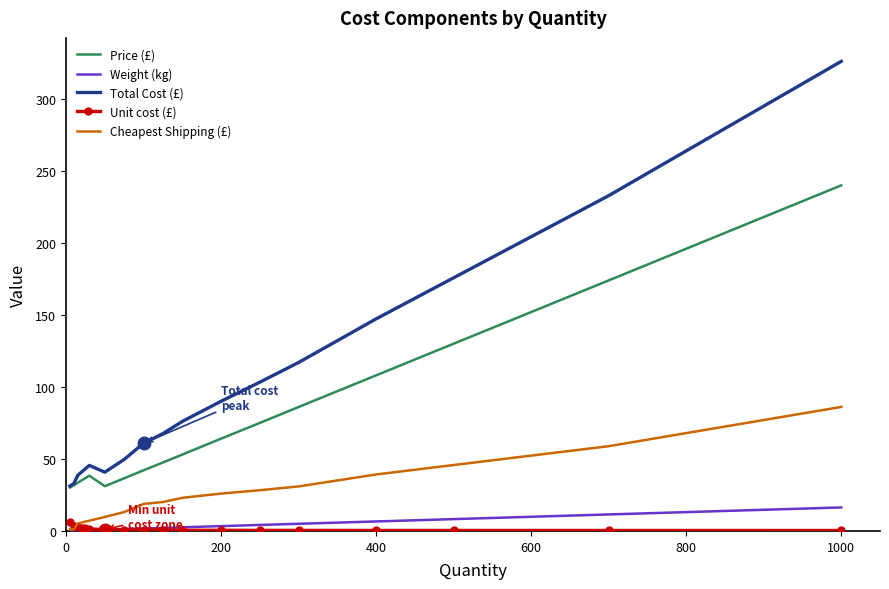

Which series has the largest range (max minus min)?

Total Cost (£)